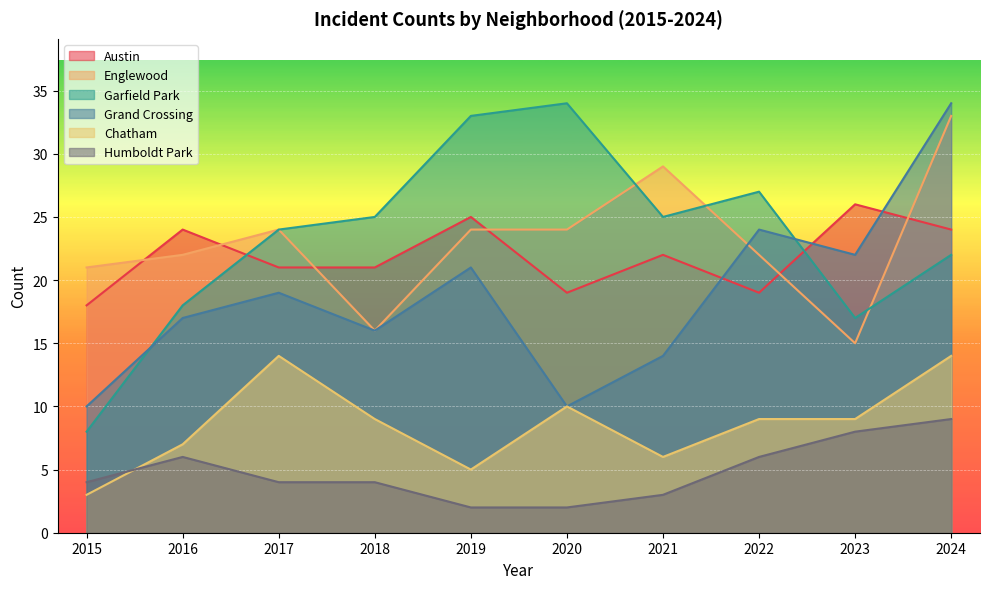

At which label does Humboldt Park first exceed 4?

2016